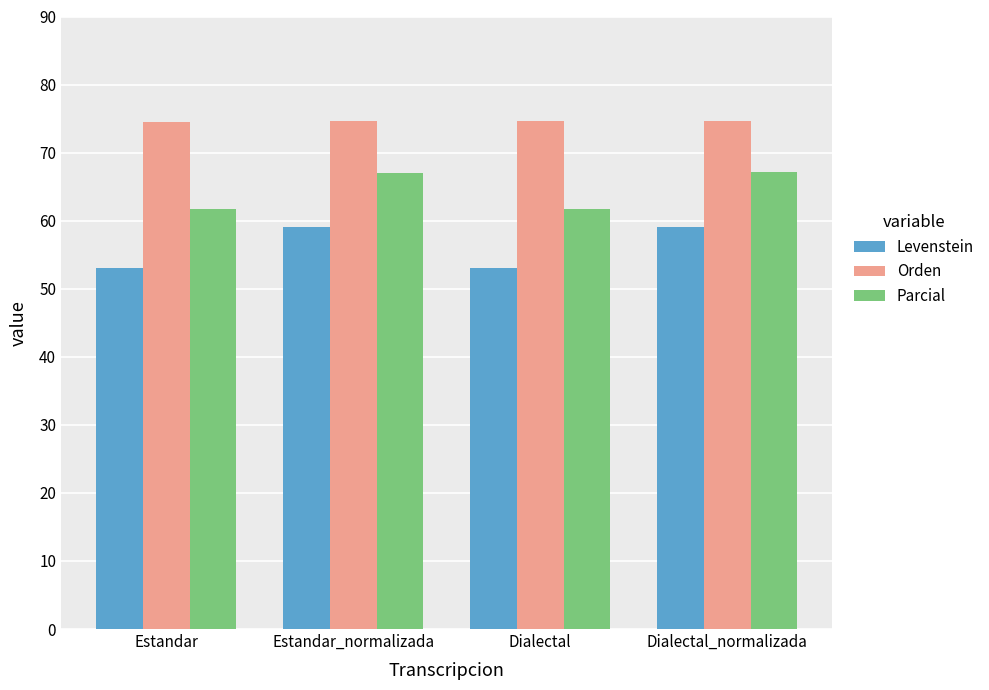

What is the greatest value displayed?

74.7